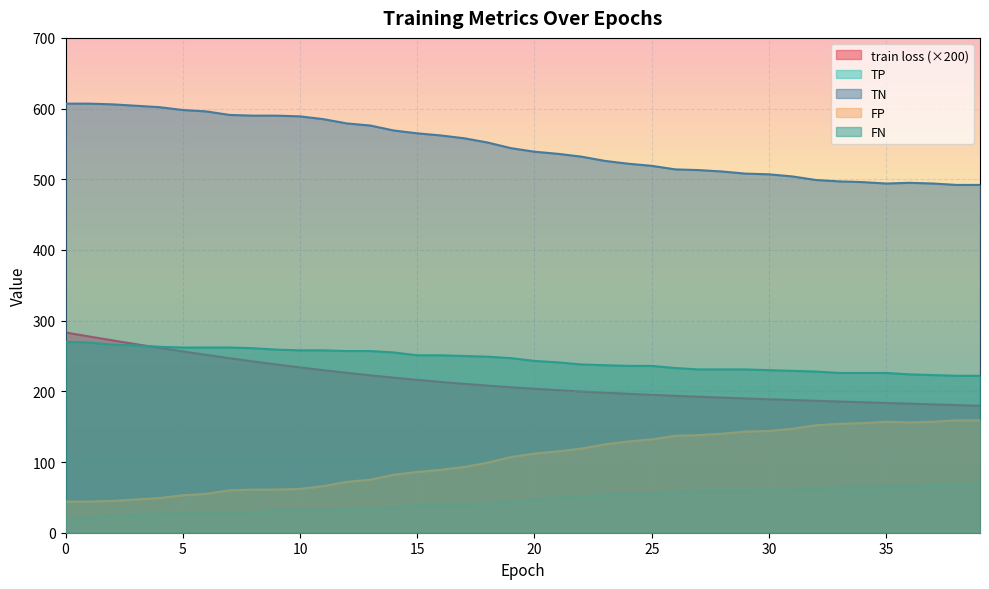

Rank the categories by FP value from lowest to highest.

0, 1, 2, 3, 4, 5, 6, 7, 8, 9, 10, 11, 12, 13, 14, 15, 16, 17, 18, 19, 20, 21, 22, 23, 24, 25, 26, 27, 28, 29, 30, 31, 32, 33, 34, 36, 35, 37, 38, 39